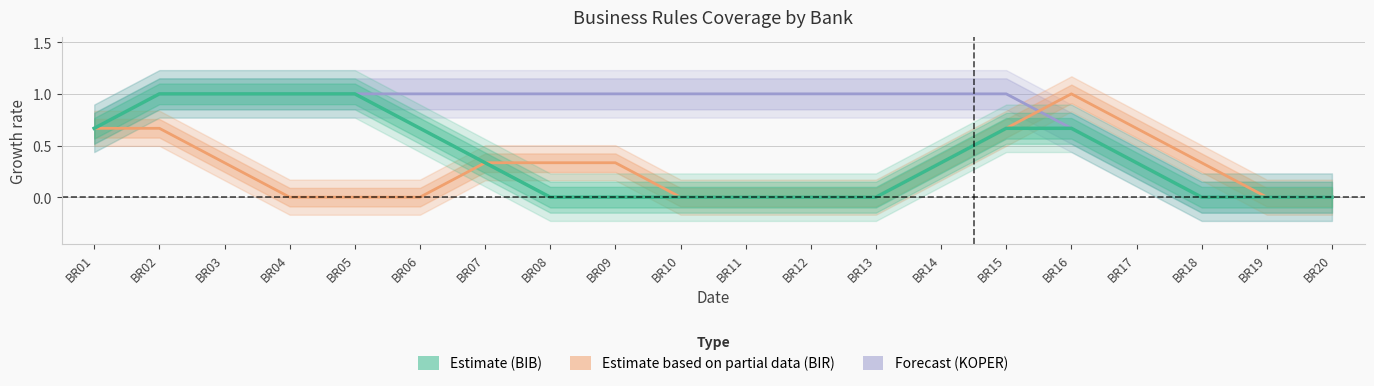

True or false: BIB (Estimate) and BIR (Partial) intersect in this chart.

False